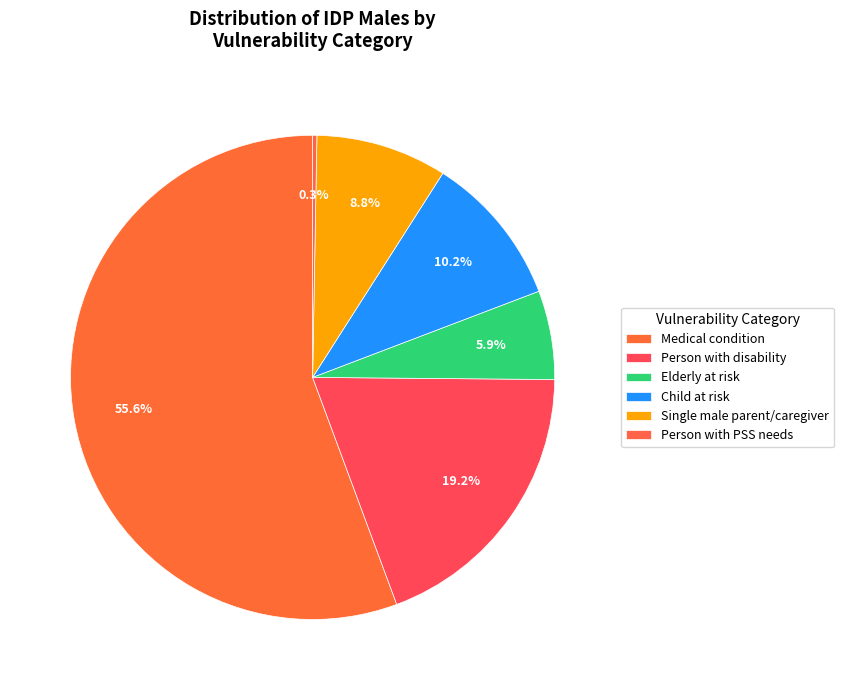

To the nearest percent, what is the combined percentage of Person with disability and Elderly at risk?

25%